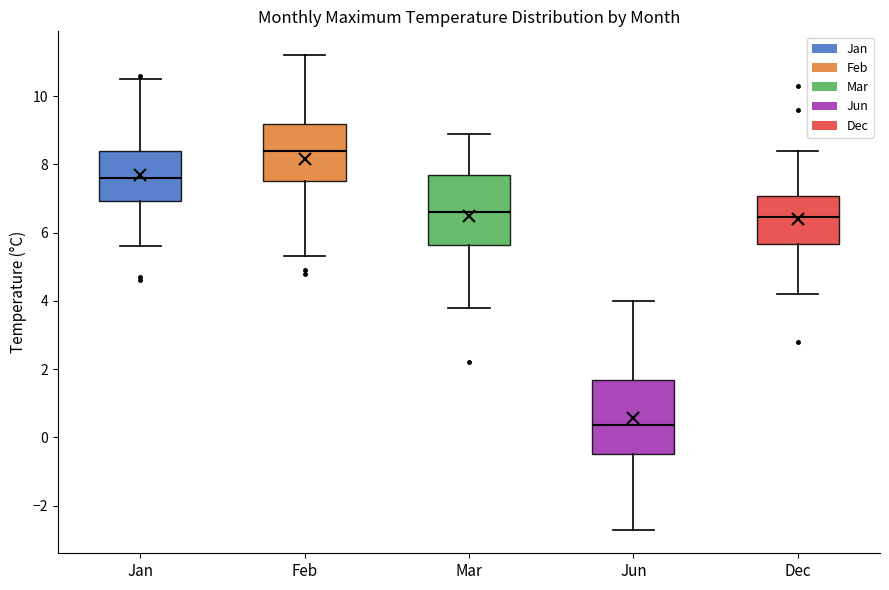

Which box has the highest median line?

Feb